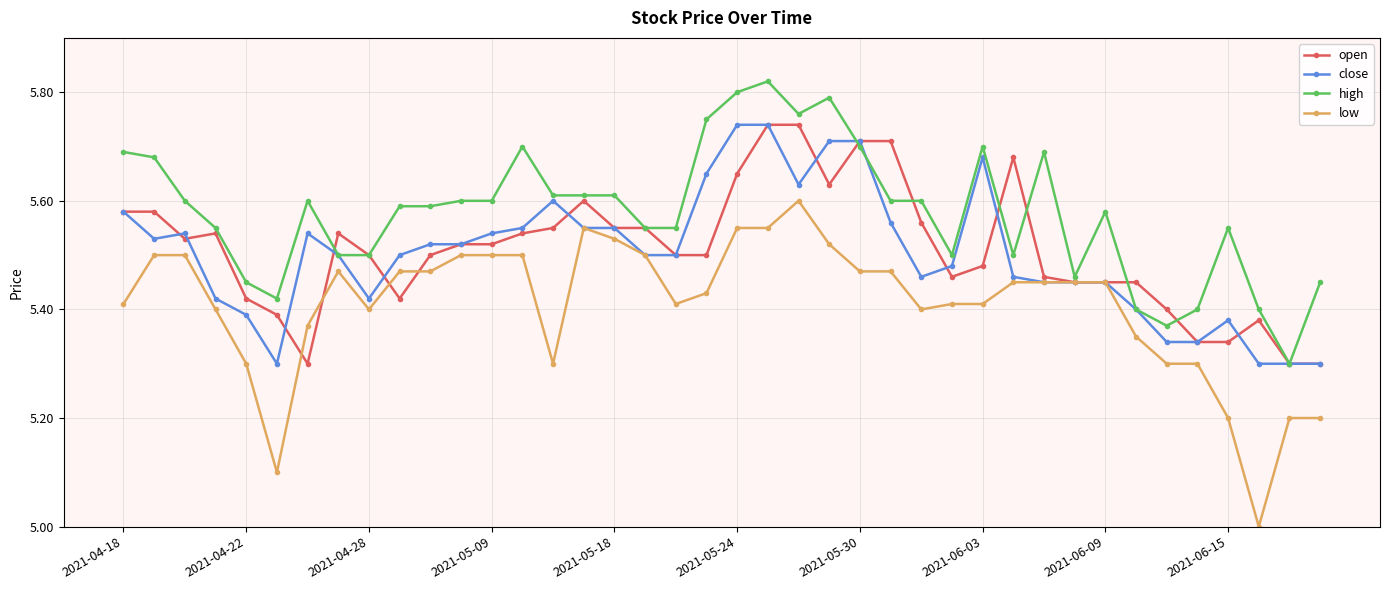

True or false: low and open intersect in this chart.

True